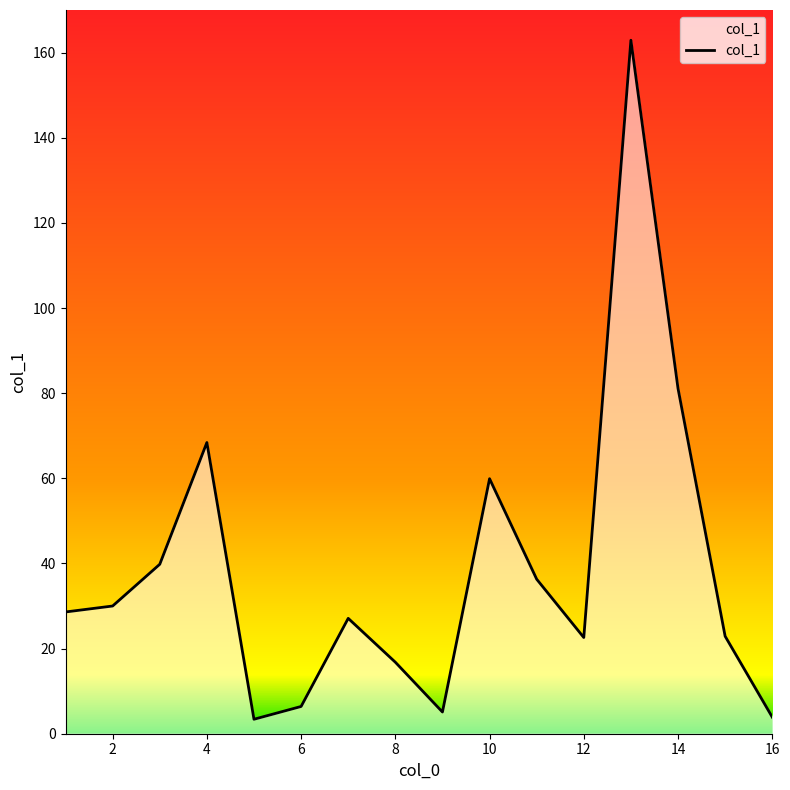

Does the chart display data point markers on the line(s)?

No